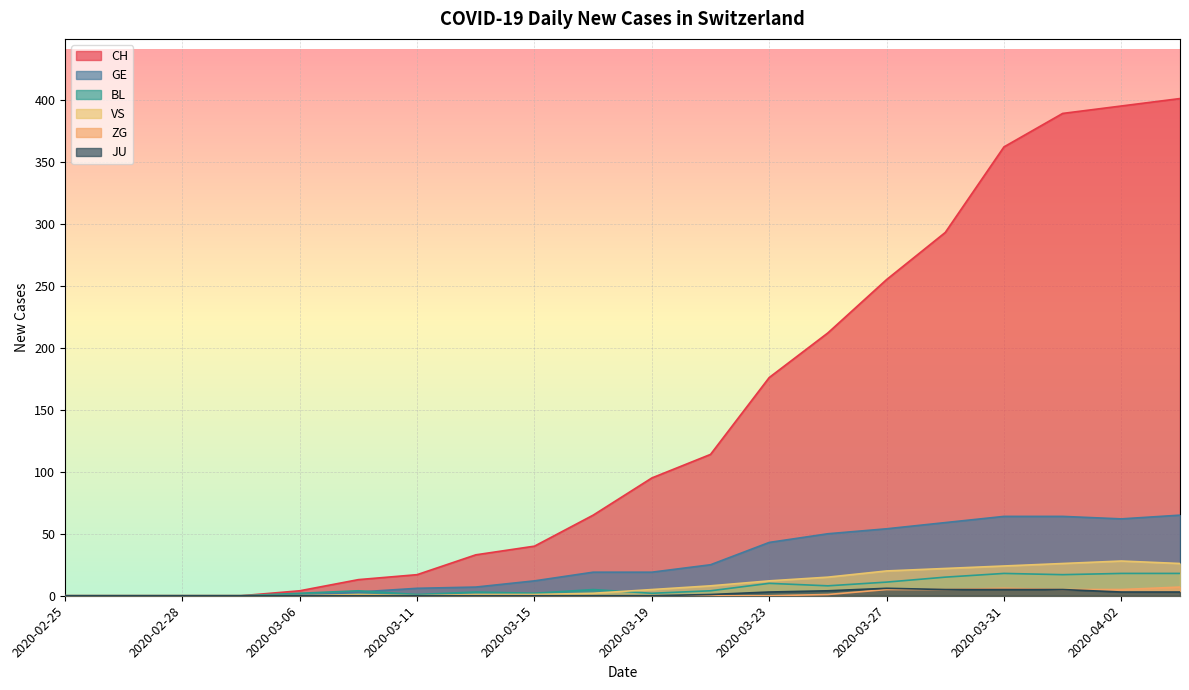

What is the highest value of the CH series?

401